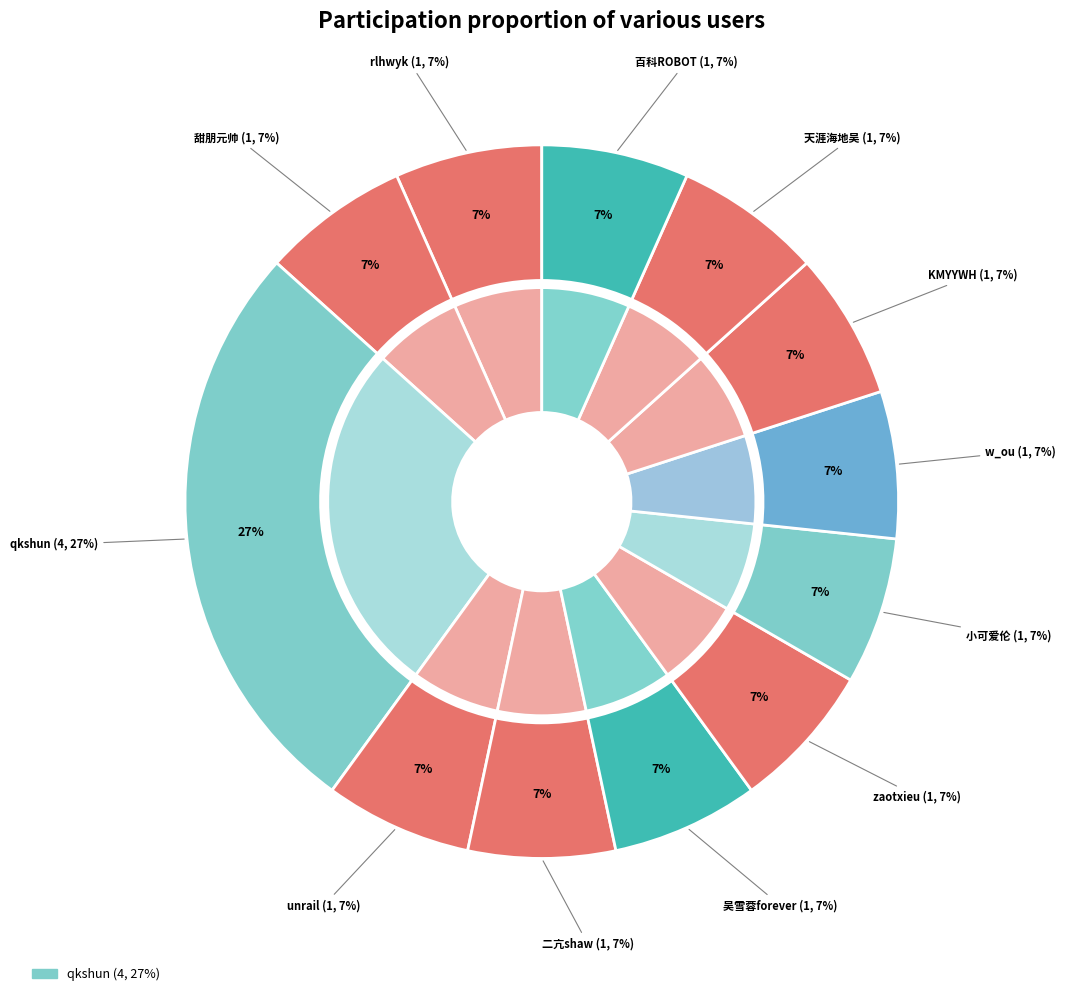

Which slice is the smallest?

rlhwyk